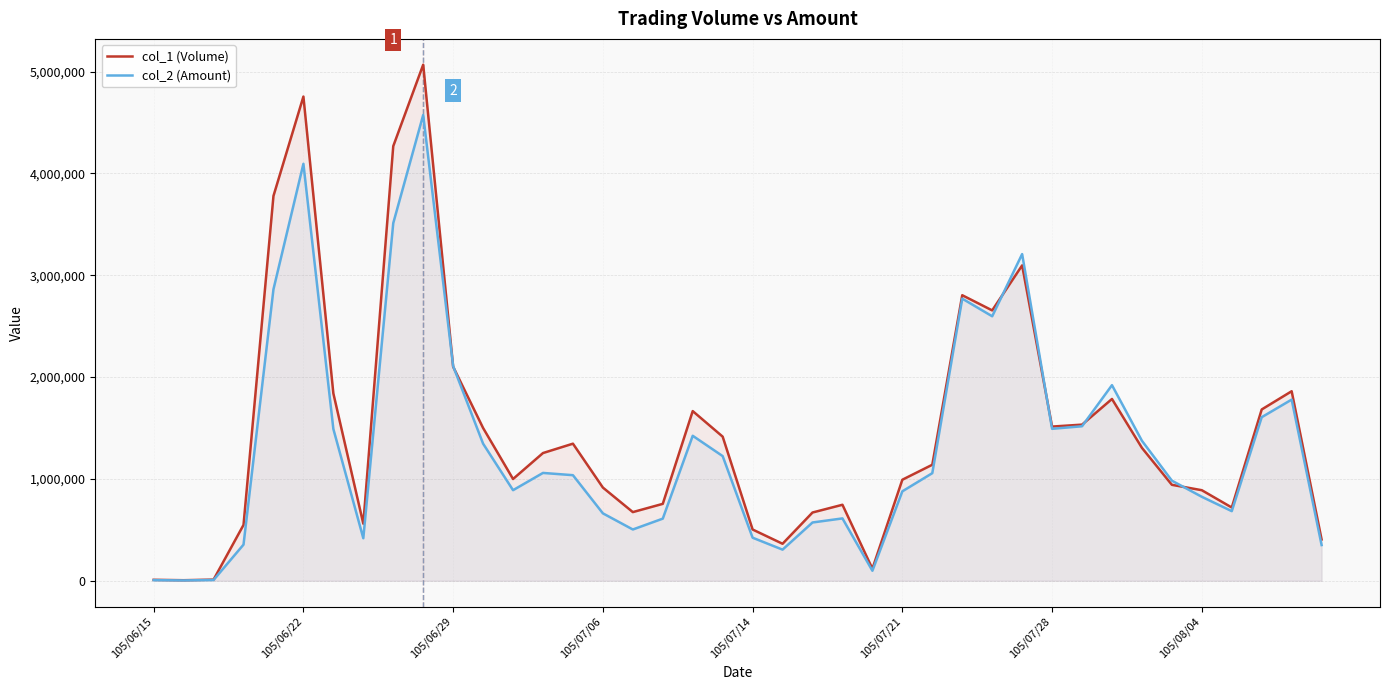

List the series in order of their peak value, lowest first.

col_2 (Amount), col_1 (Volume)